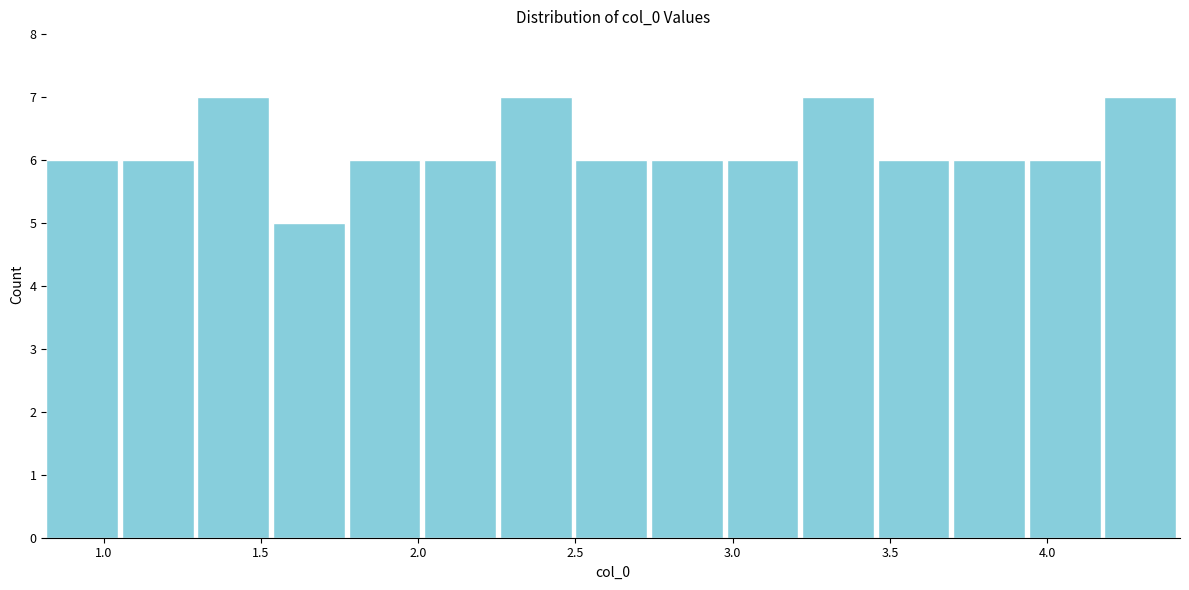

Reading left to right, transcribe this chart: for each bar, give the range it covers on the x-axis and its height. Neither the bar edges nor the heights are printed on the chart, so give them approximately, as read against the axes.

0.80 to 1.05: 6
1.05 to 1.30: 6
1.30 to 1.55: 7
1.55 to 1.80: 5
1.80 to 2.00: 6
2.00 to 2.25: 6
2.25 to 2.50: 7
2.50 to 2.75: 6
2.75 to 3.00: 6
3.00 to 3.20: 6
3.20 to 3.45: 7
3.45 to 3.70: 6
3.70 to 3.95: 6
3.95 to 4.20: 6
4.20 to 4.40: 7